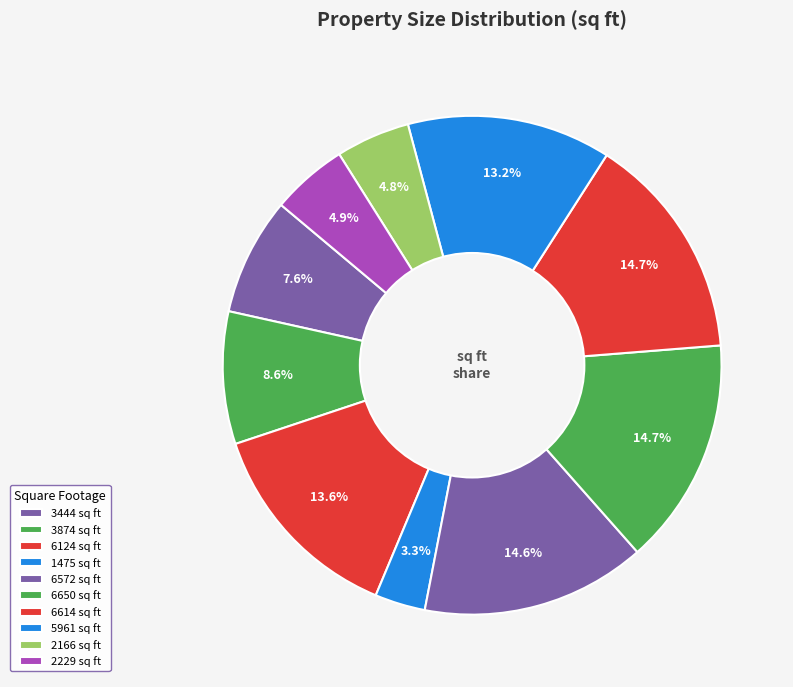

Combined, do 6650 sq ft and 3444 sq ft account for over 50%?

No